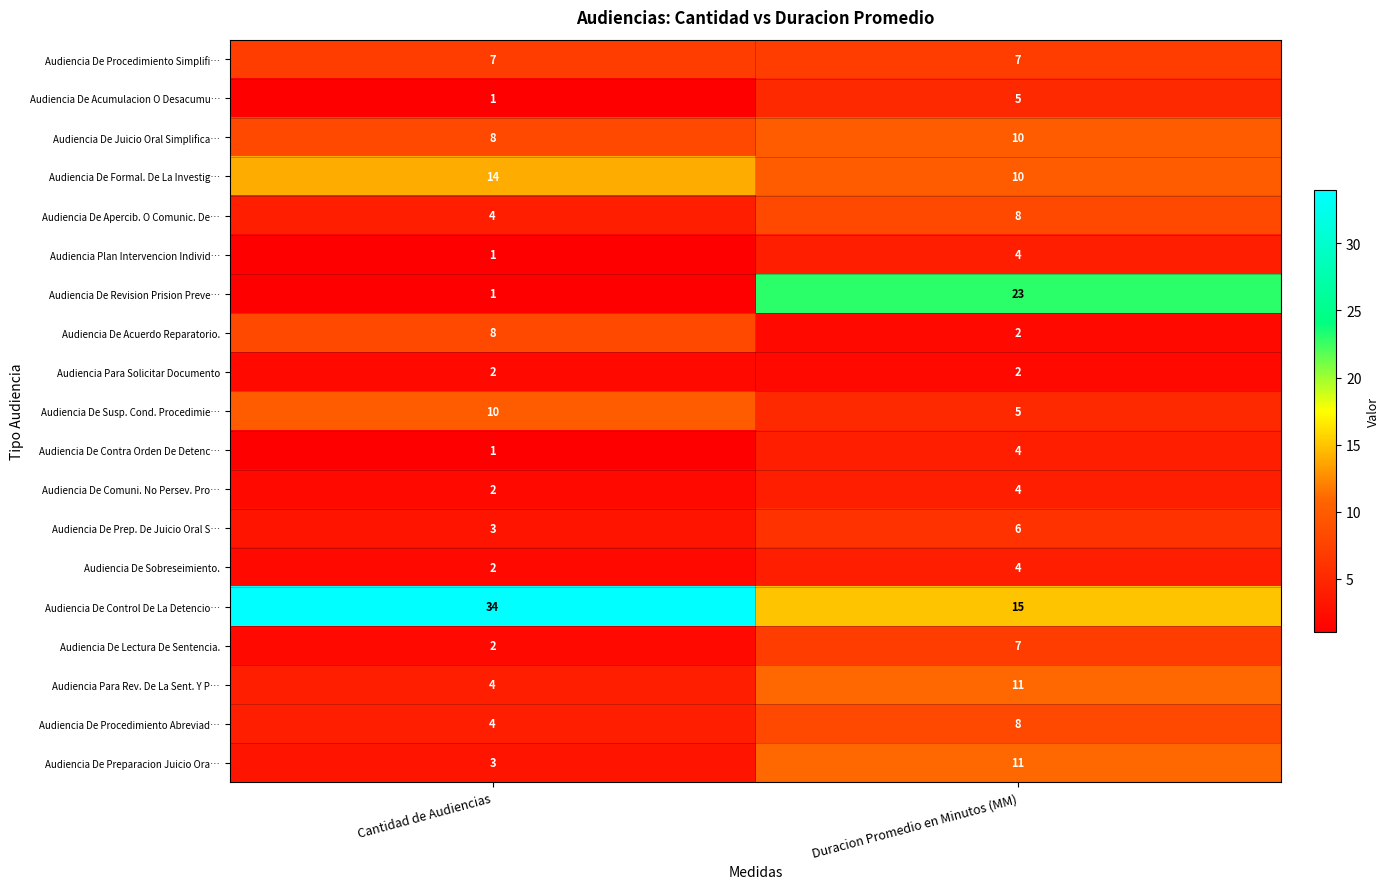

What is the average value of the Audiencia De Susp. Cond. Procedimie… series?

8